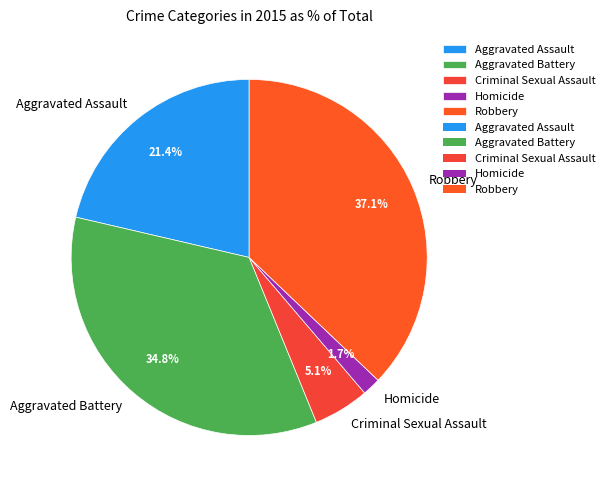

Is there a majority slice in this chart?

No